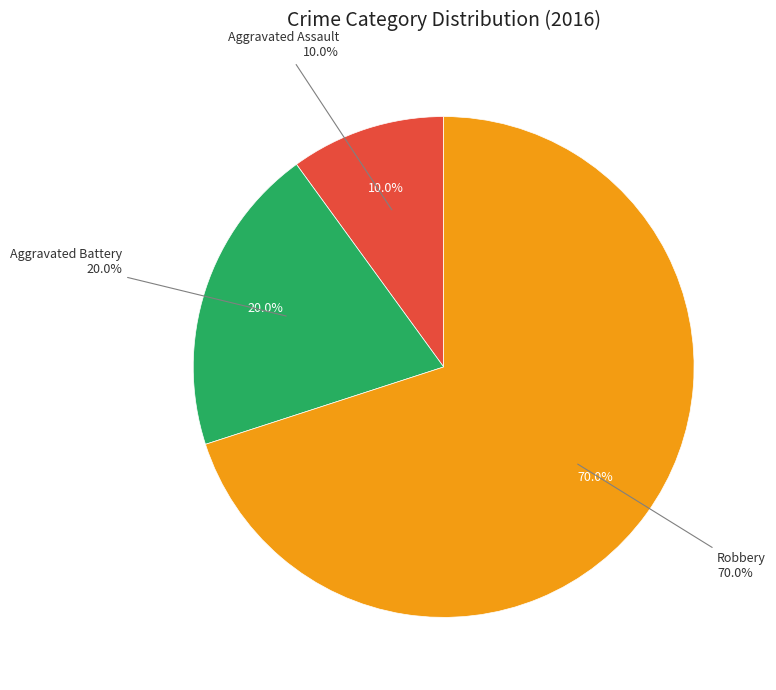

Which category accounts for the majority?

Robbery